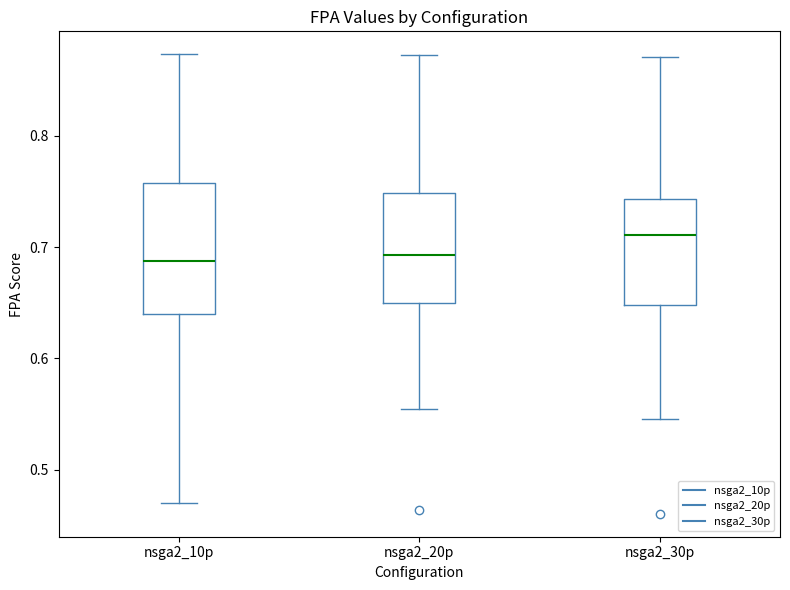

Comparing the boxes themselves (not the whiskers), which one is the tallest?

nsga2_10p